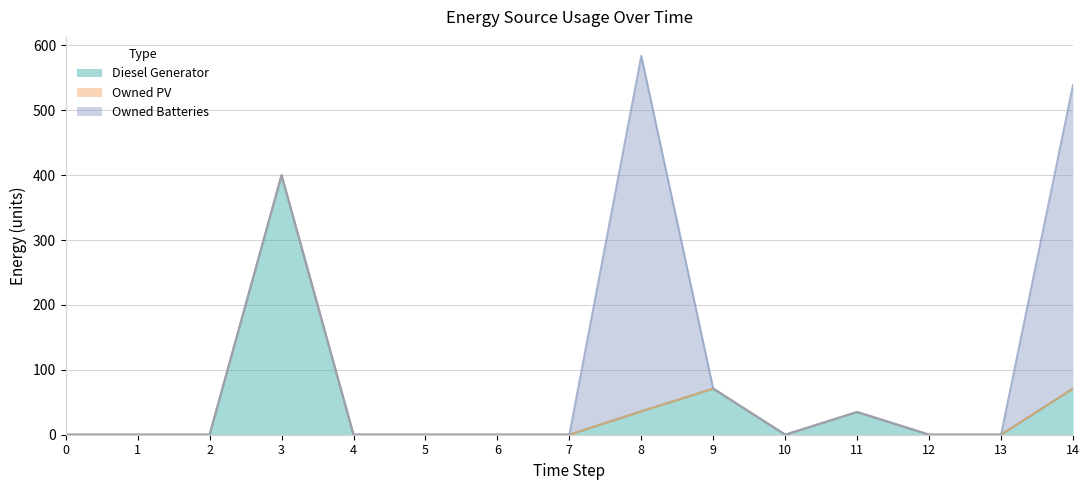

At which category does Diesel Generator reach its first local valley?

10